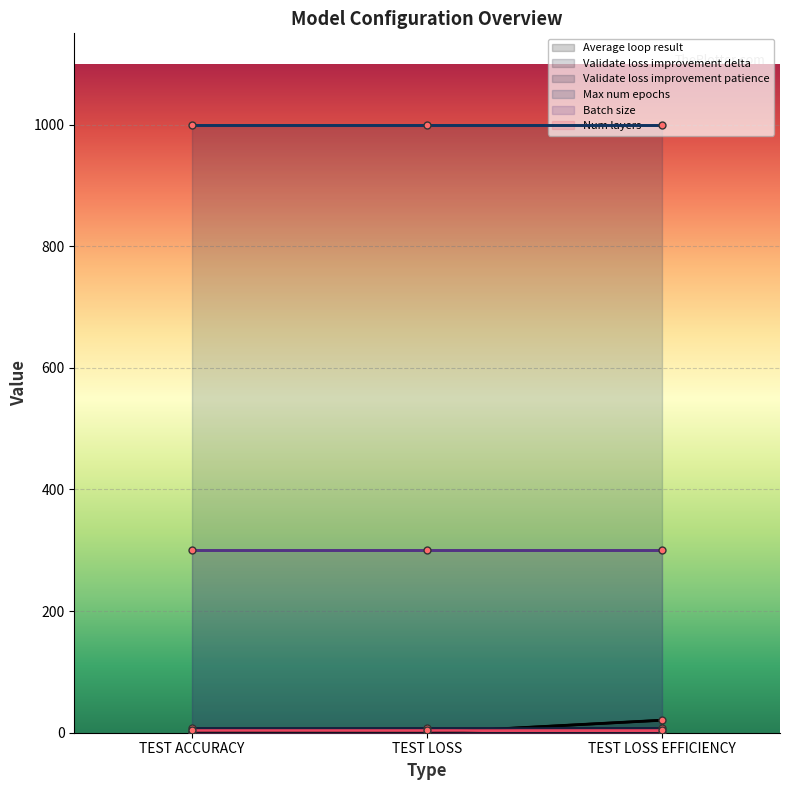

The value of Batch size at TEST ACCURACY is 300.0. True or false?

True